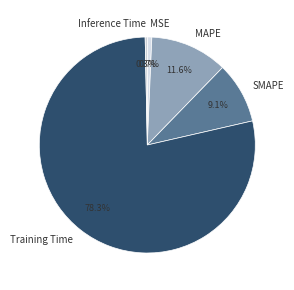

Which slice is the largest?

Training Time